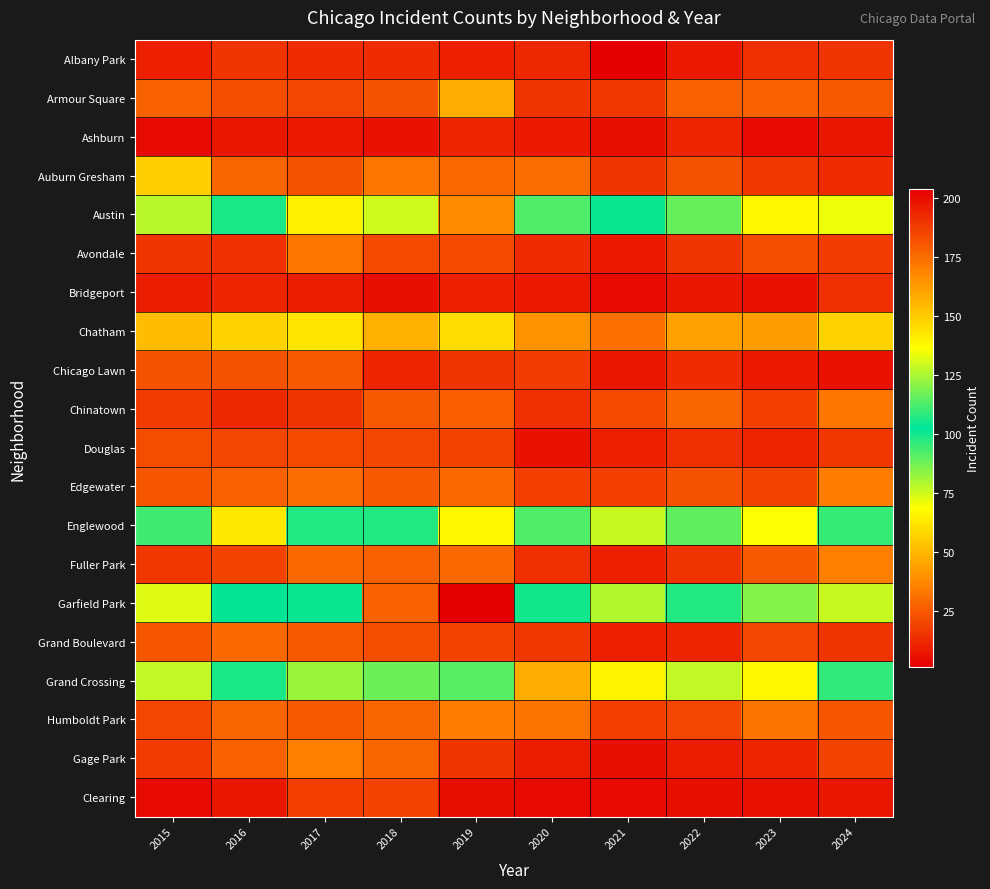

What is the difference between the highest and lowest values at 2015?

107